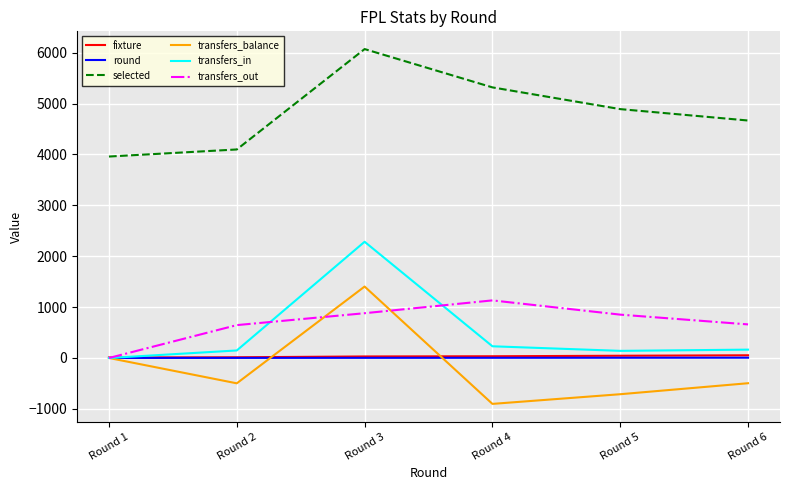

What is the approximate value of selected at Round 5, to the nearest 100?

4900